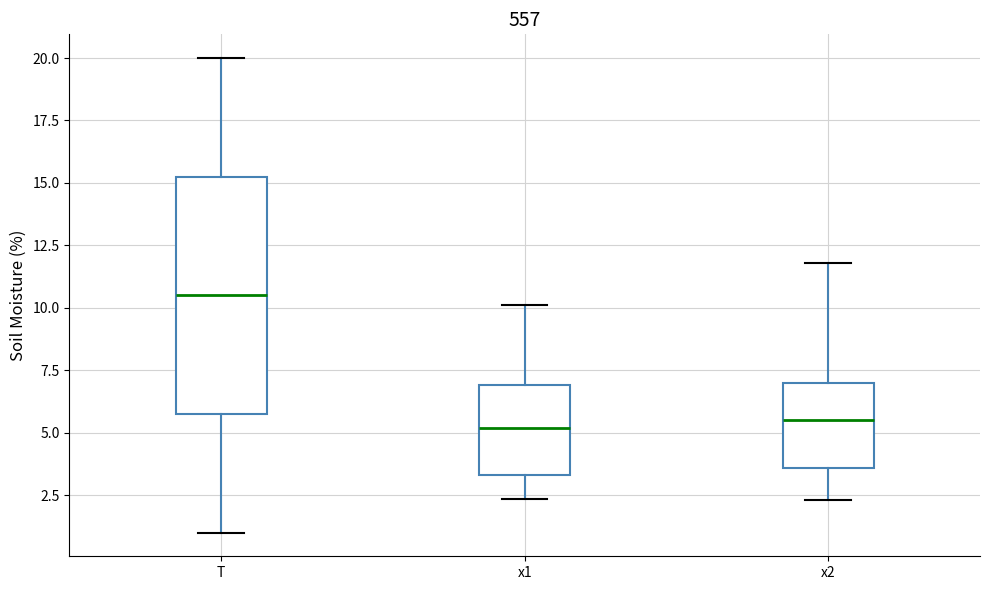

Reading left to right, transcribe this box plot: for each box, give where its median line is, the range the box spans, and where its two whiskers end, as read against the y-axis. The values are not printed on the chart, so give them approximately, as read against the axis.

T: median 10.5, box 6.0 to 15.5, whiskers 1.0 to 20.0
x1: median 5.0, box 3.5 to 7.0, whiskers 2.5 to 10.0
x2: median 5.5, box 3.5 to 7.0, whiskers 2.5 to 12.0